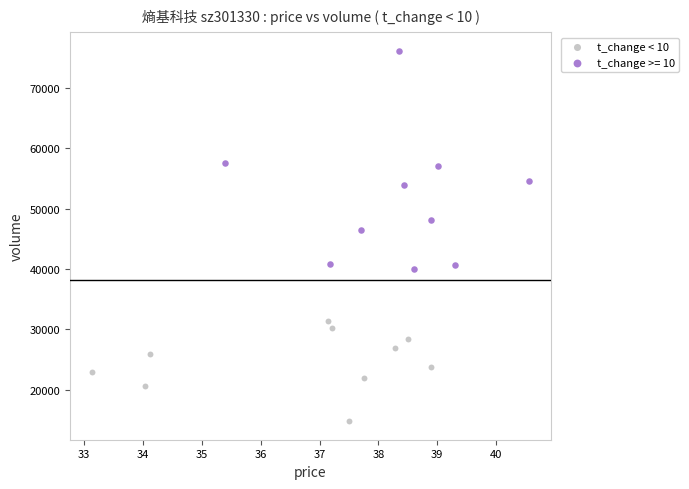

Which series reaches the minimum Y coordinate?

t_change < 10